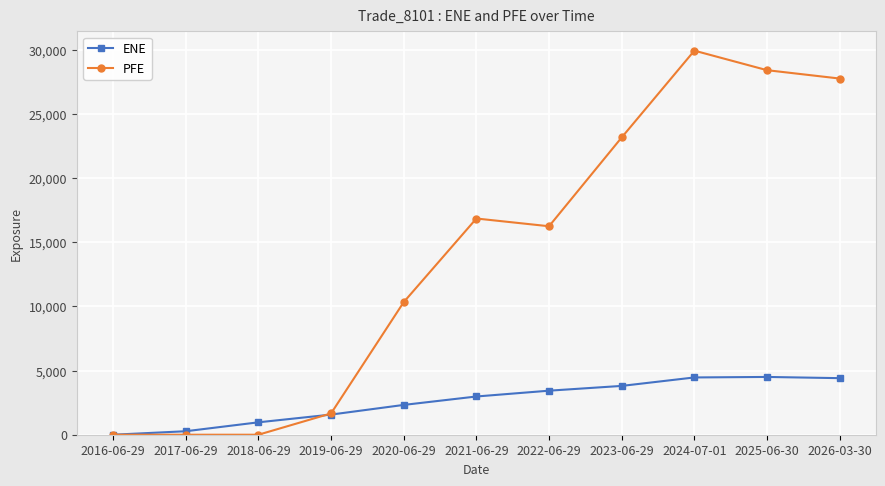

What is the difference between the PFE values at 2016-06-29 and 2022-06-29?

16241.0